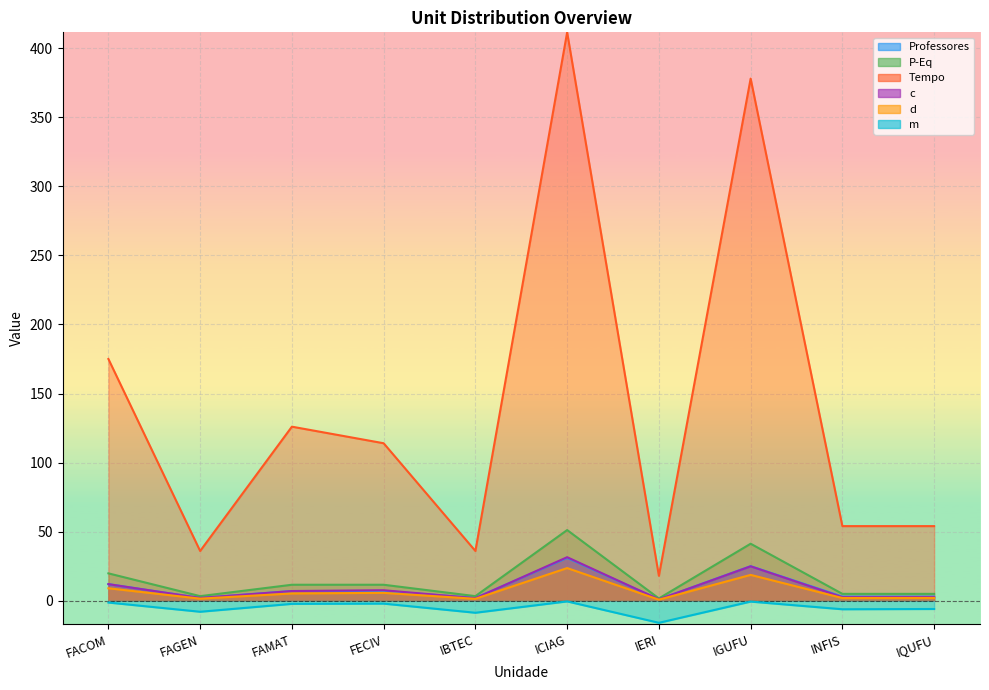

What is the label of the 3rd point from the right?

IGUFU